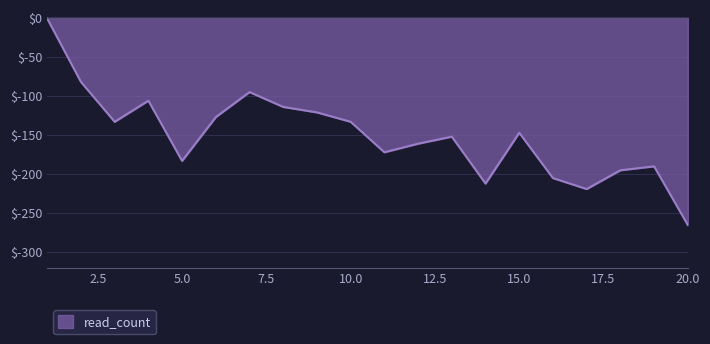

What is the minimum value shown in the chart?

-265